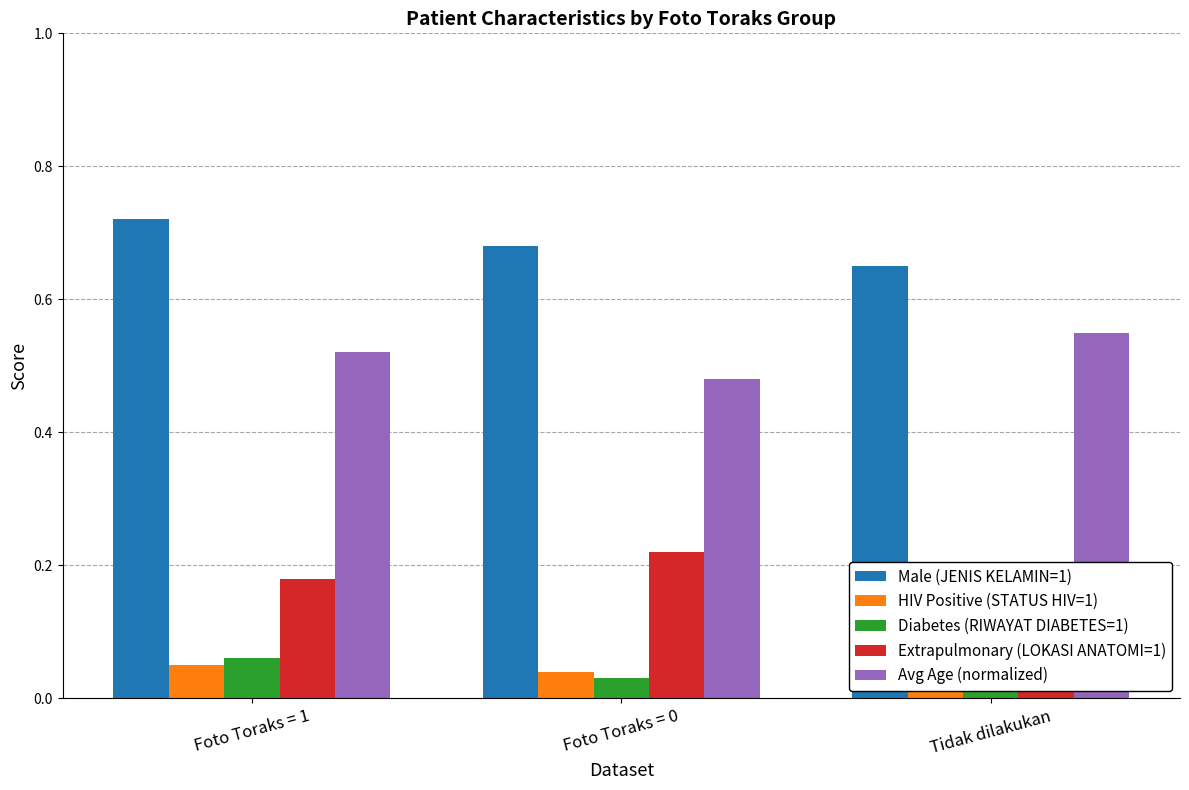

What is the total value across all series at Tidak dilakukan?

1.6